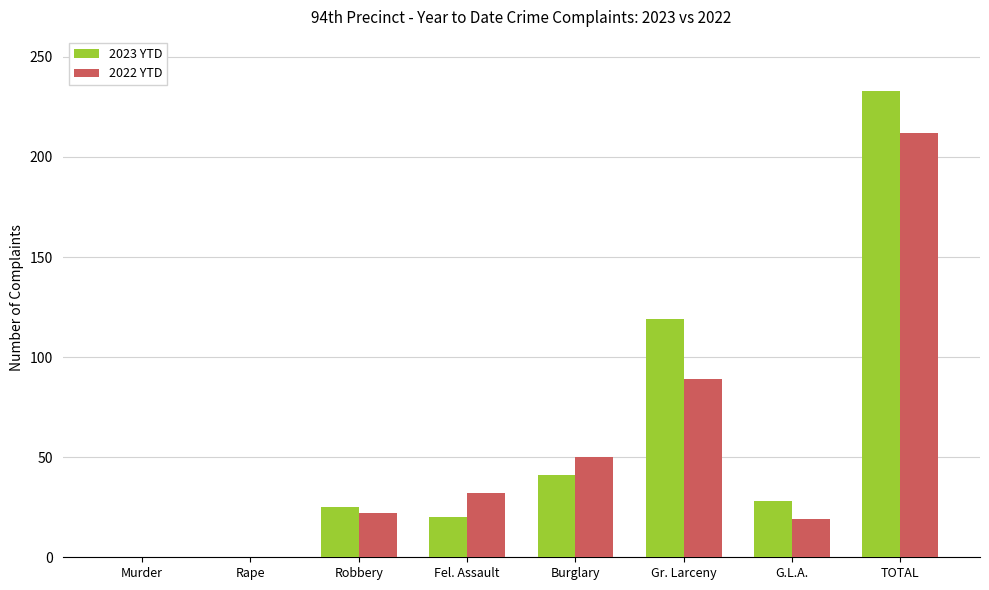

At which category is the sum across all series the highest?

TOTAL